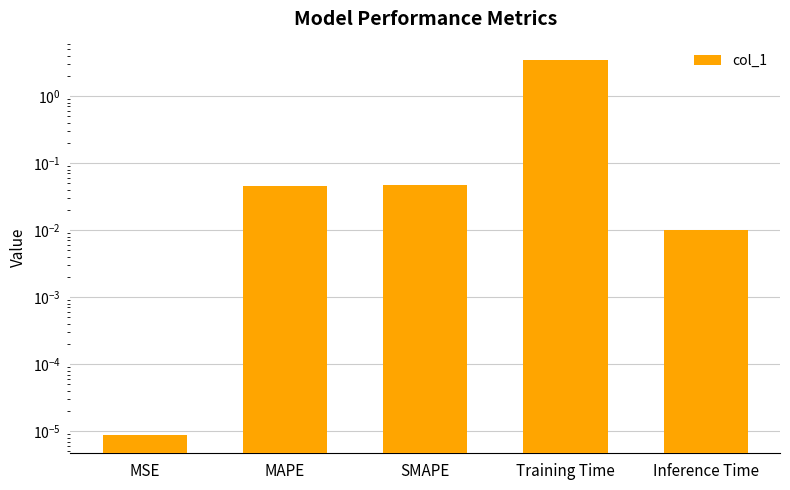

How many bars are there in total?

5